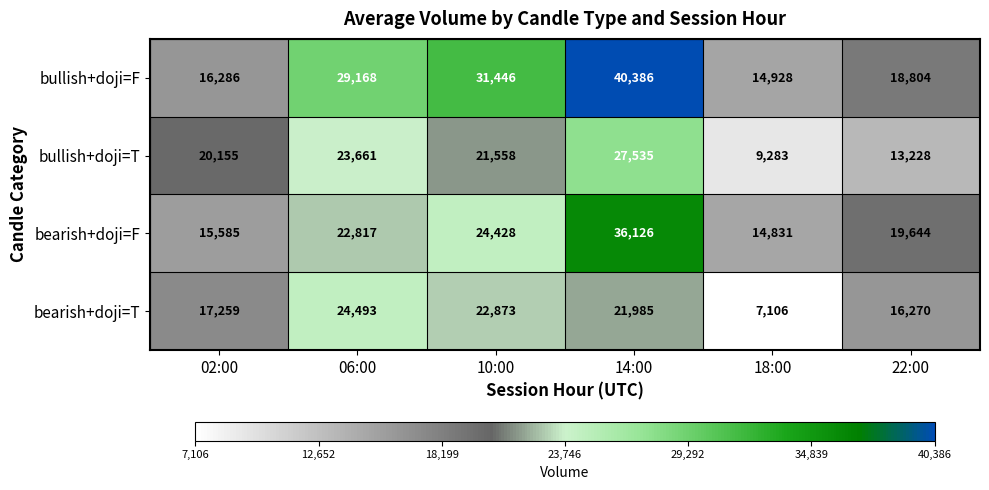

At which label is bullish+doji=F closest to 27657?

06:00